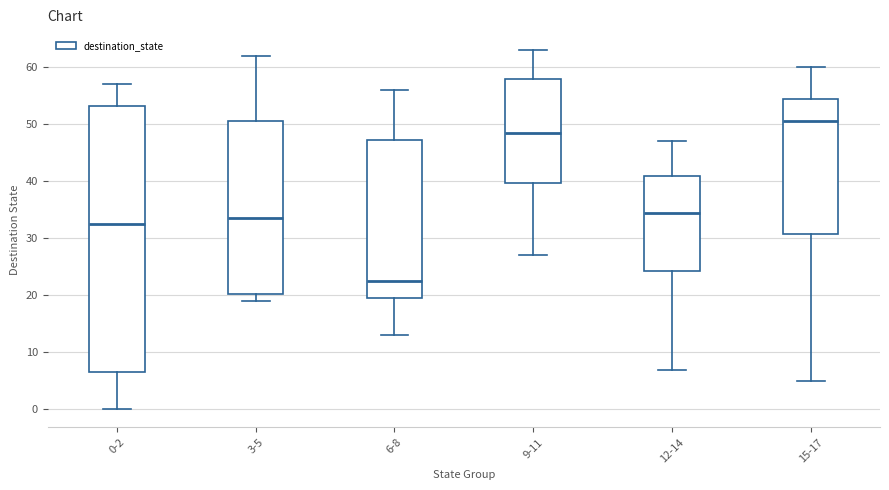

Reading left to right, transcribe this box plot: for each box, give where its median line is, the range the box spans, and where its two whiskers end, as read against the y-axis. The values are not printed on the chart, so give them approximately, as read against the axis.

0-2: median 33, box 7 to 53, whiskers 0 to 57
3-5: median 34, box 20 to 51, whiskers 19 to 62
6-8: median 23, box 20 to 47, whiskers 13 to 56
9-11: median 49, box 40 to 58, whiskers 27 to 63
12-14: median 35, box 24 to 41, whiskers 7 to 47
15-17: median 51, box 31 to 55, whiskers 5 to 60